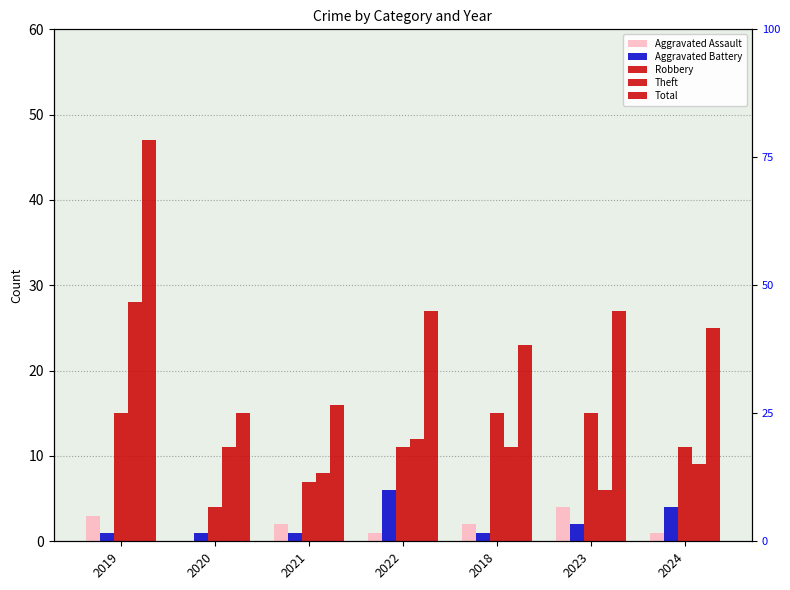

What is the average value of the Aggravated Assault series?

2